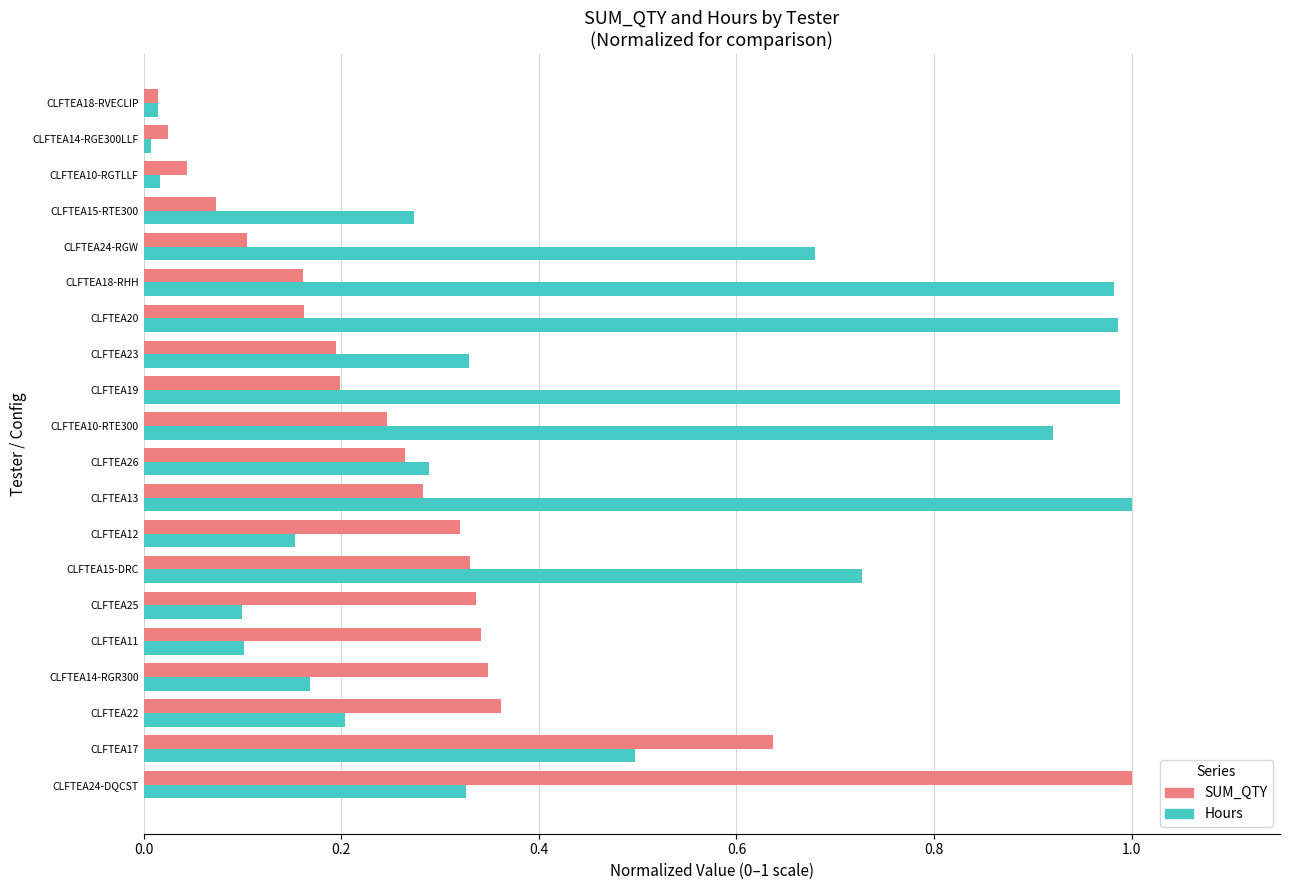

Between CLFTEA14-RGR300 and CLFTEA24-RGW, which series saw the biggest shift?

Hours